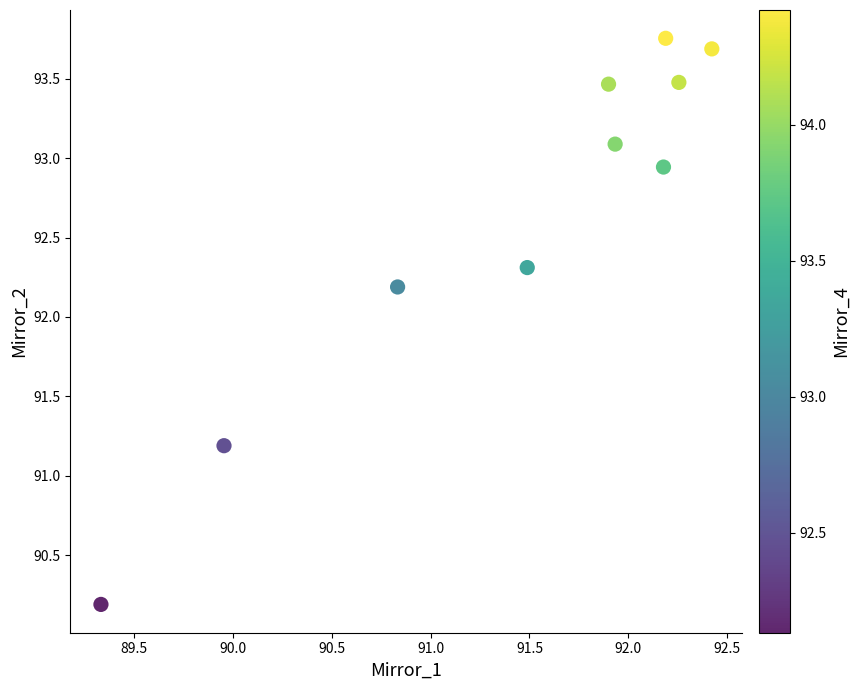

What is the average Y value?

92.6